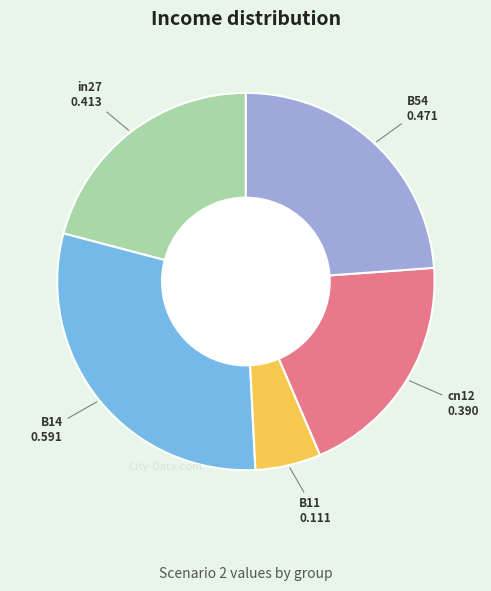

Is there a majority slice in this chart?

No